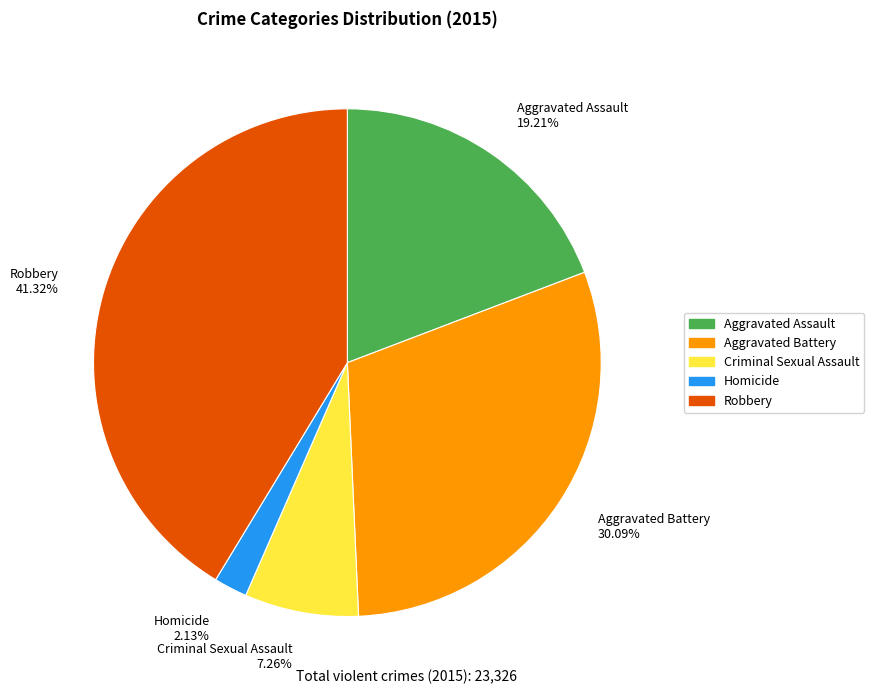

Is there any slice that represents more than half of the pie?

No